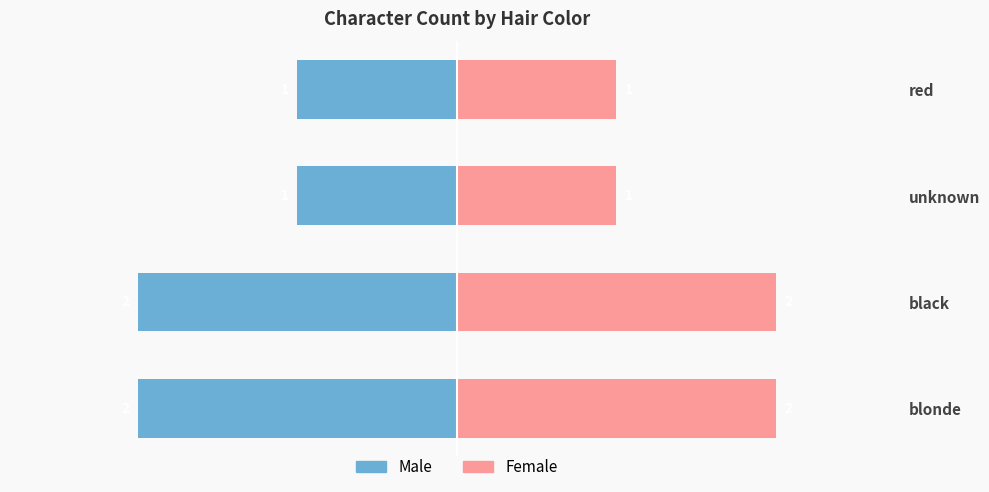

Reading left to right, what are all the values shown in this chart?

Male: -2	-2	-1	-1
Female: 2	2	1	1